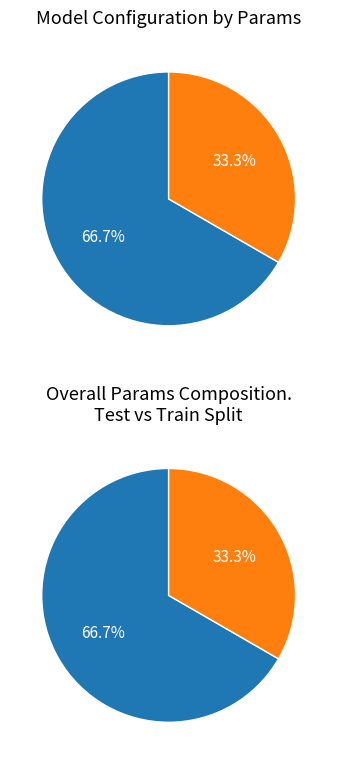

Which has a higher value, Train (True) - 256 or Test (True) - 512?

Test (True) - 512